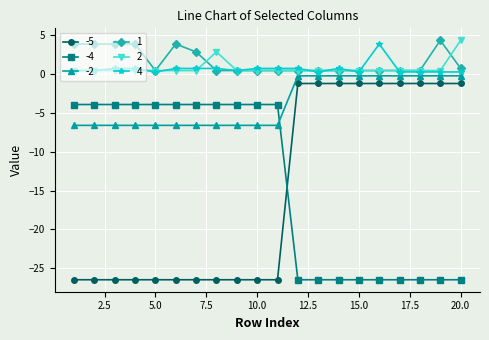

What is the highest value of the 2 series?

4.4